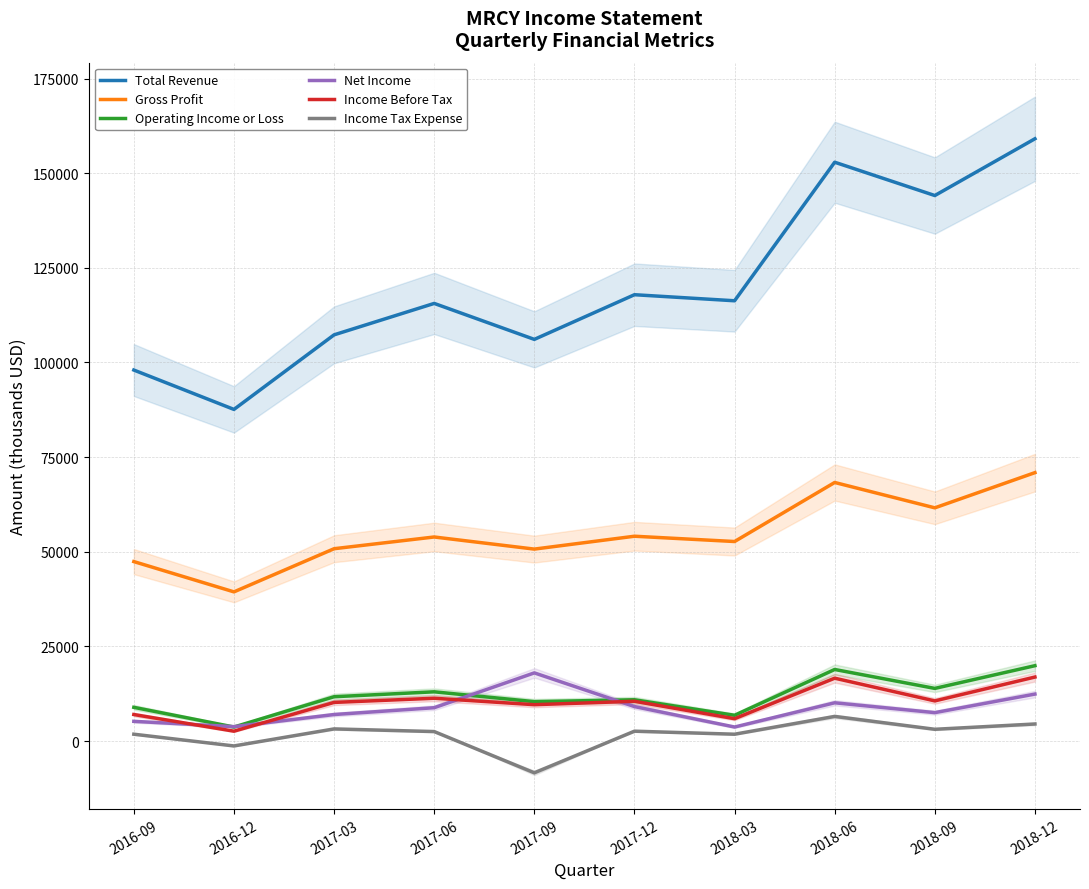

At which label does Operating Income or Loss reach its minimum?

2016-12